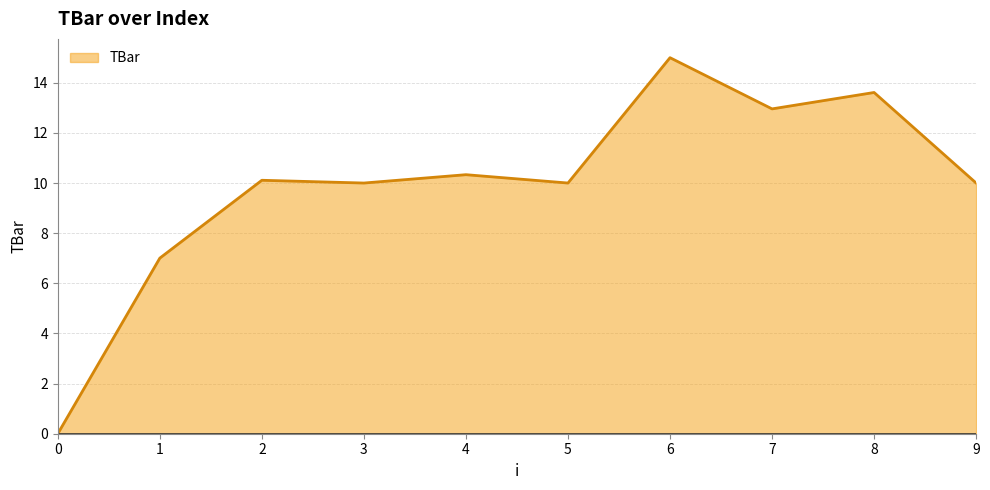

What is the ratio of the value at 8 to the value at 3?

1.4